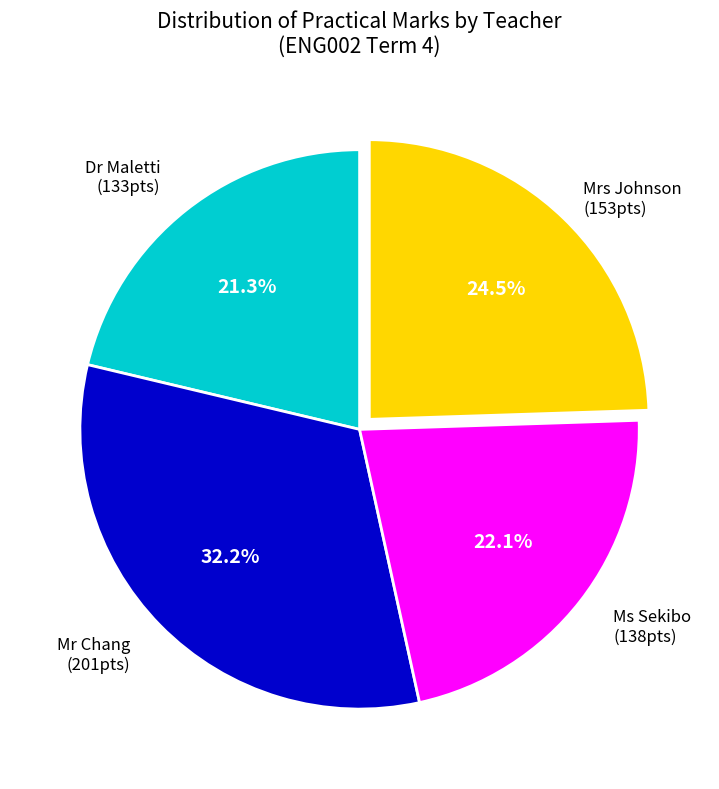

Is there any slice that represents more than half of the pie?

No